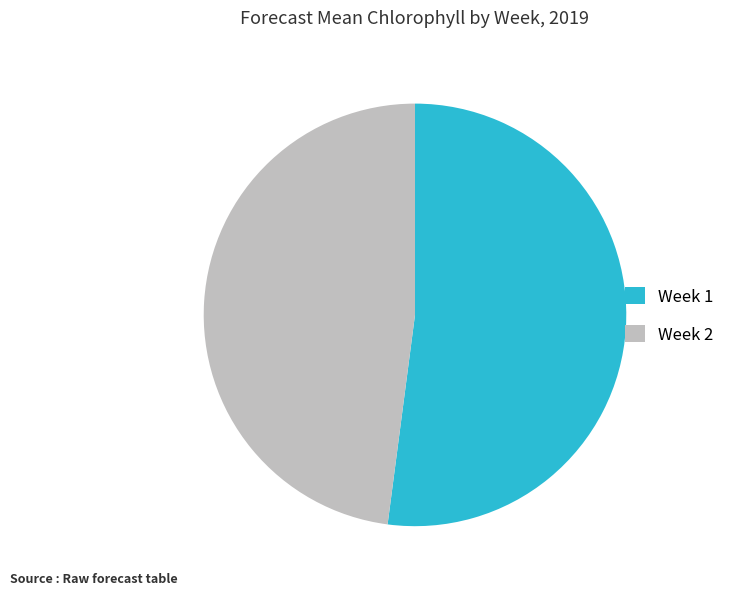

What is the ratio of the value at Week 1 to the value at Week 2?

1.1